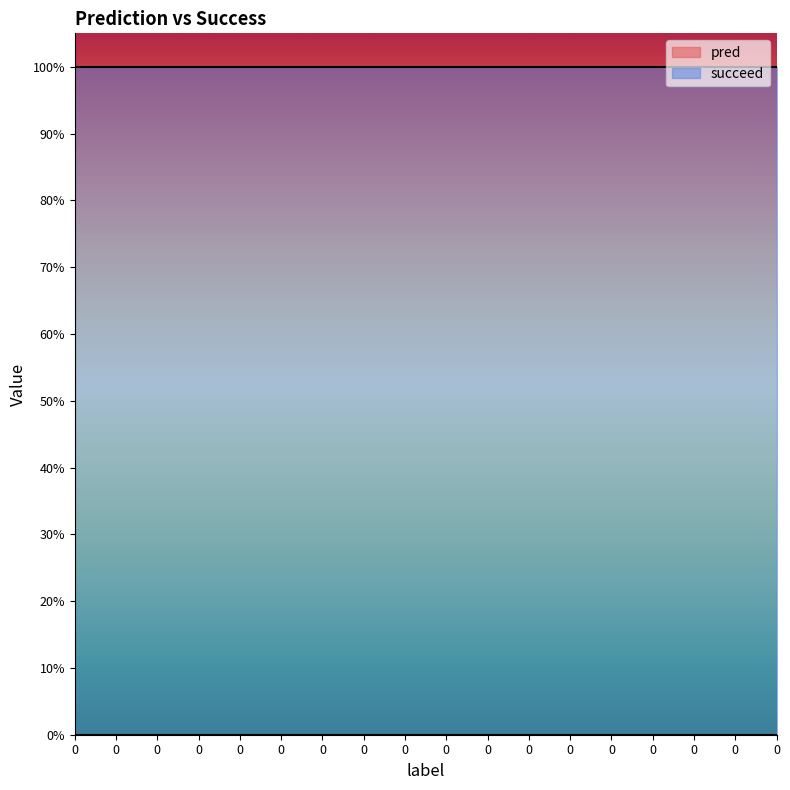

Between 0 and 0, which series saw the biggest shift?

pred